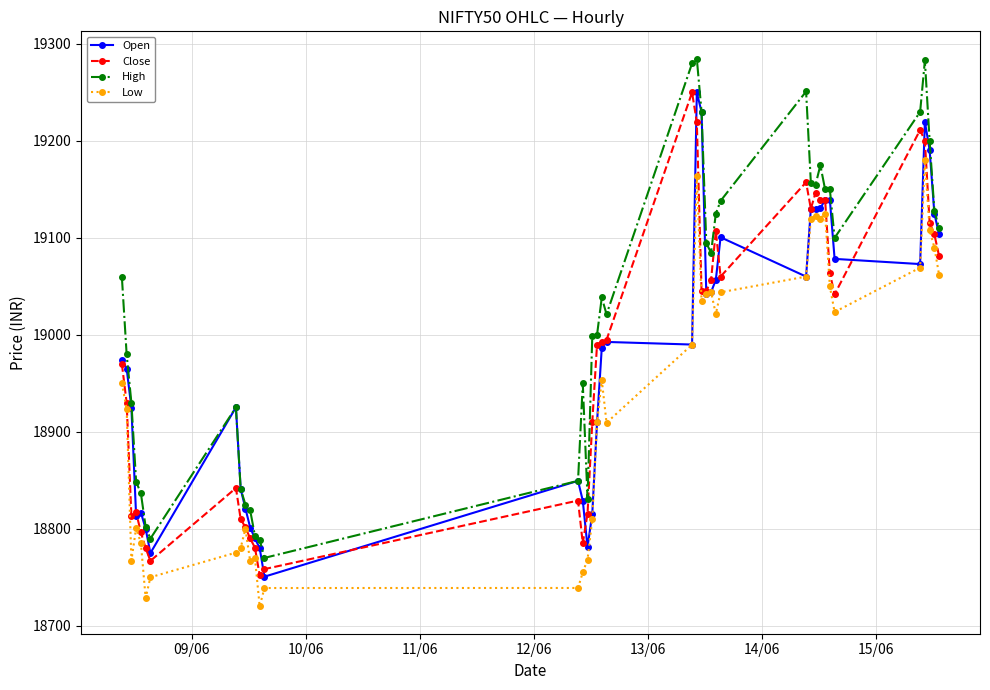

What is the highest value of the Open series?

19250.0